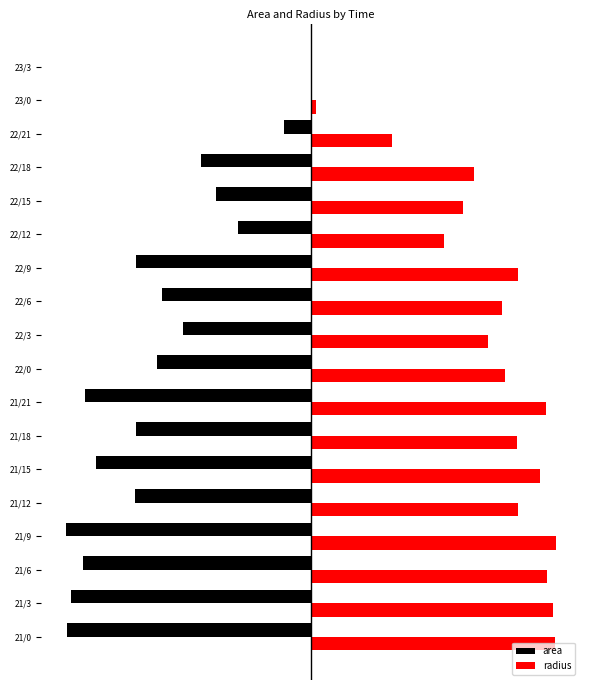

What are all the series names shown in the legend?

area, radius